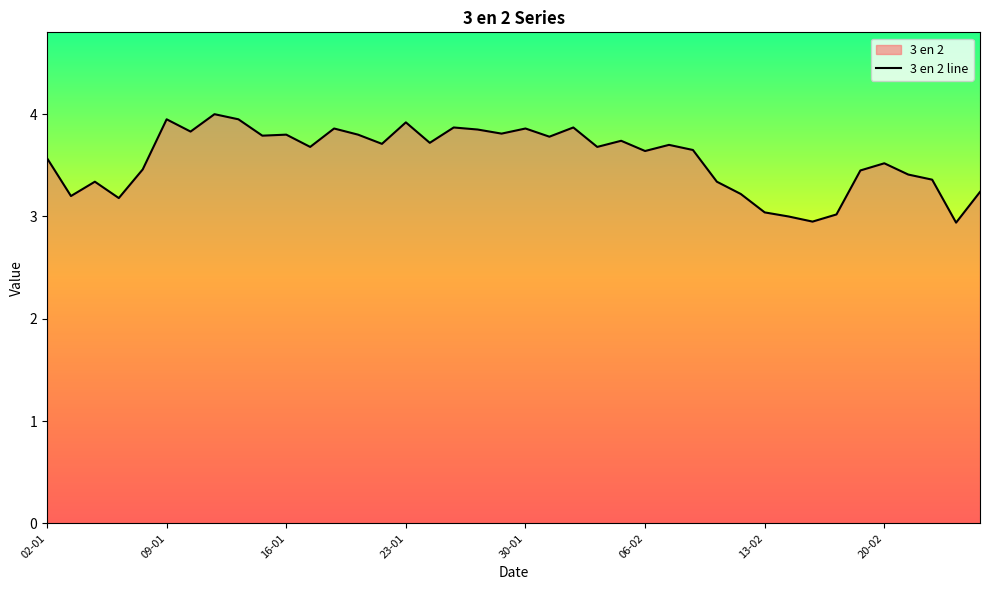

Rank the categories by value from highest to lowest.

13-01, 09-01, 14-01, 23-01, 27-01, 03-02, 20-01, 30-01, 28-01, 10-01, 29-01, 16-01, 21-01, 15-01, 31-01, 05-02, 24-01, 22-01, 07-02, 17-01, 04-02, 10-02, 06-02, 02-01, 20-02, 08-01, 19-02, 21-02, 24-02, 06-01, 11-02, 26-02, 12-02, 03-01, 07-01, 13-02, 18-02, 14-02, 17-02, 25-02